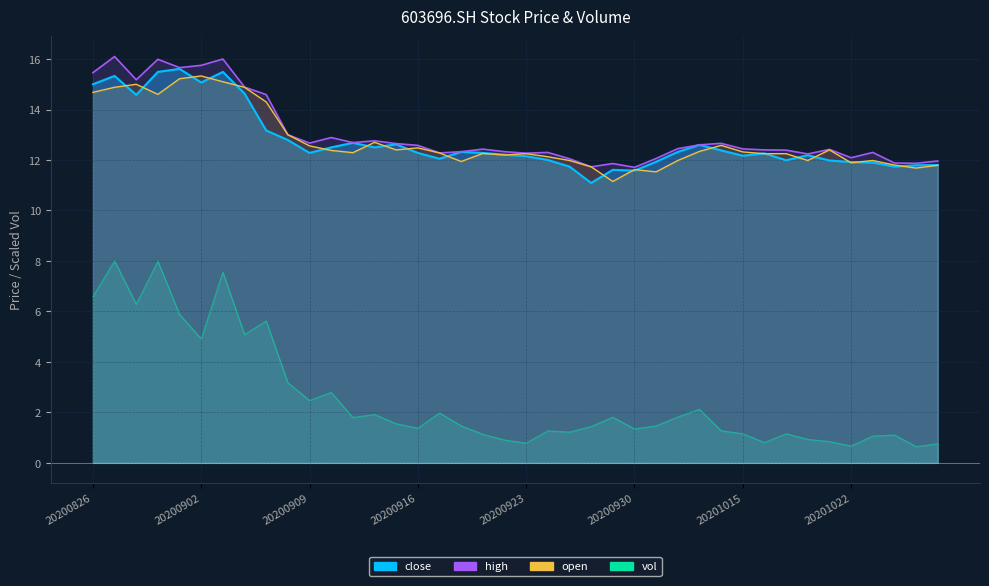

What is the difference between the highest and lowest values at 20201012?

10.6